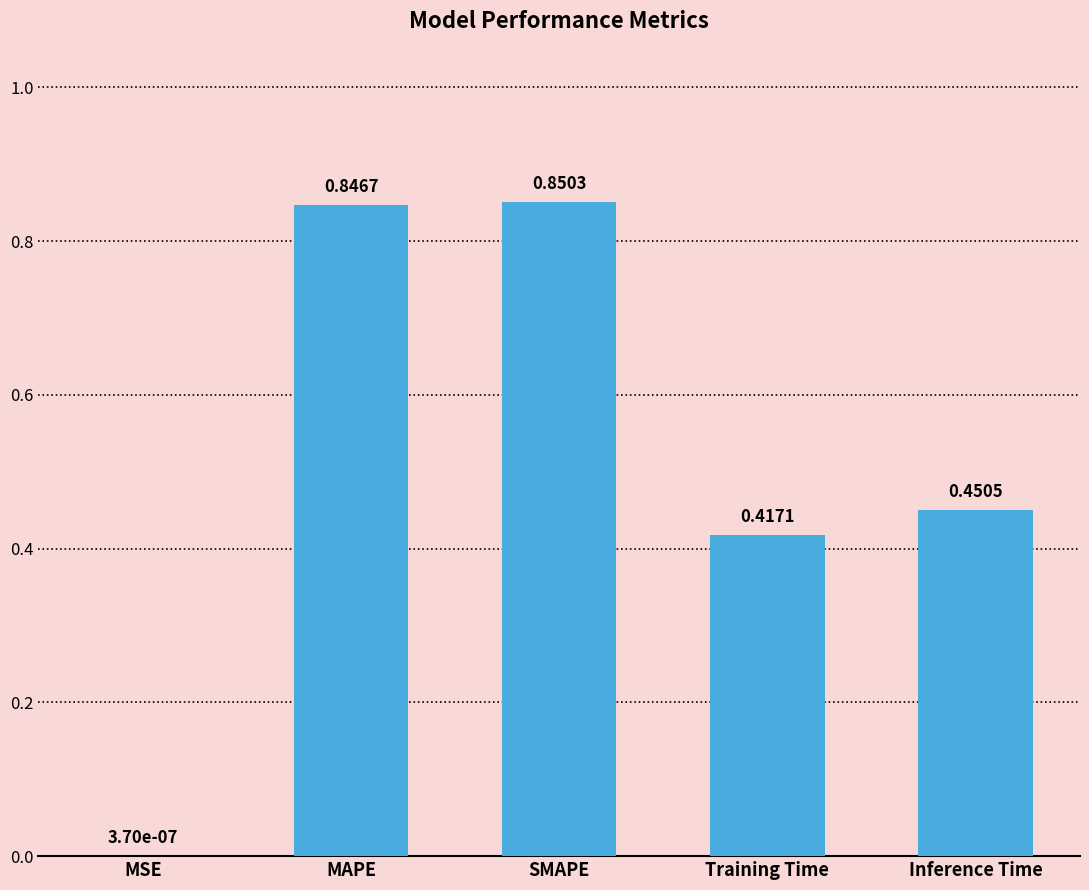

Which has a higher value, SMAPE or MSE?

SMAPE